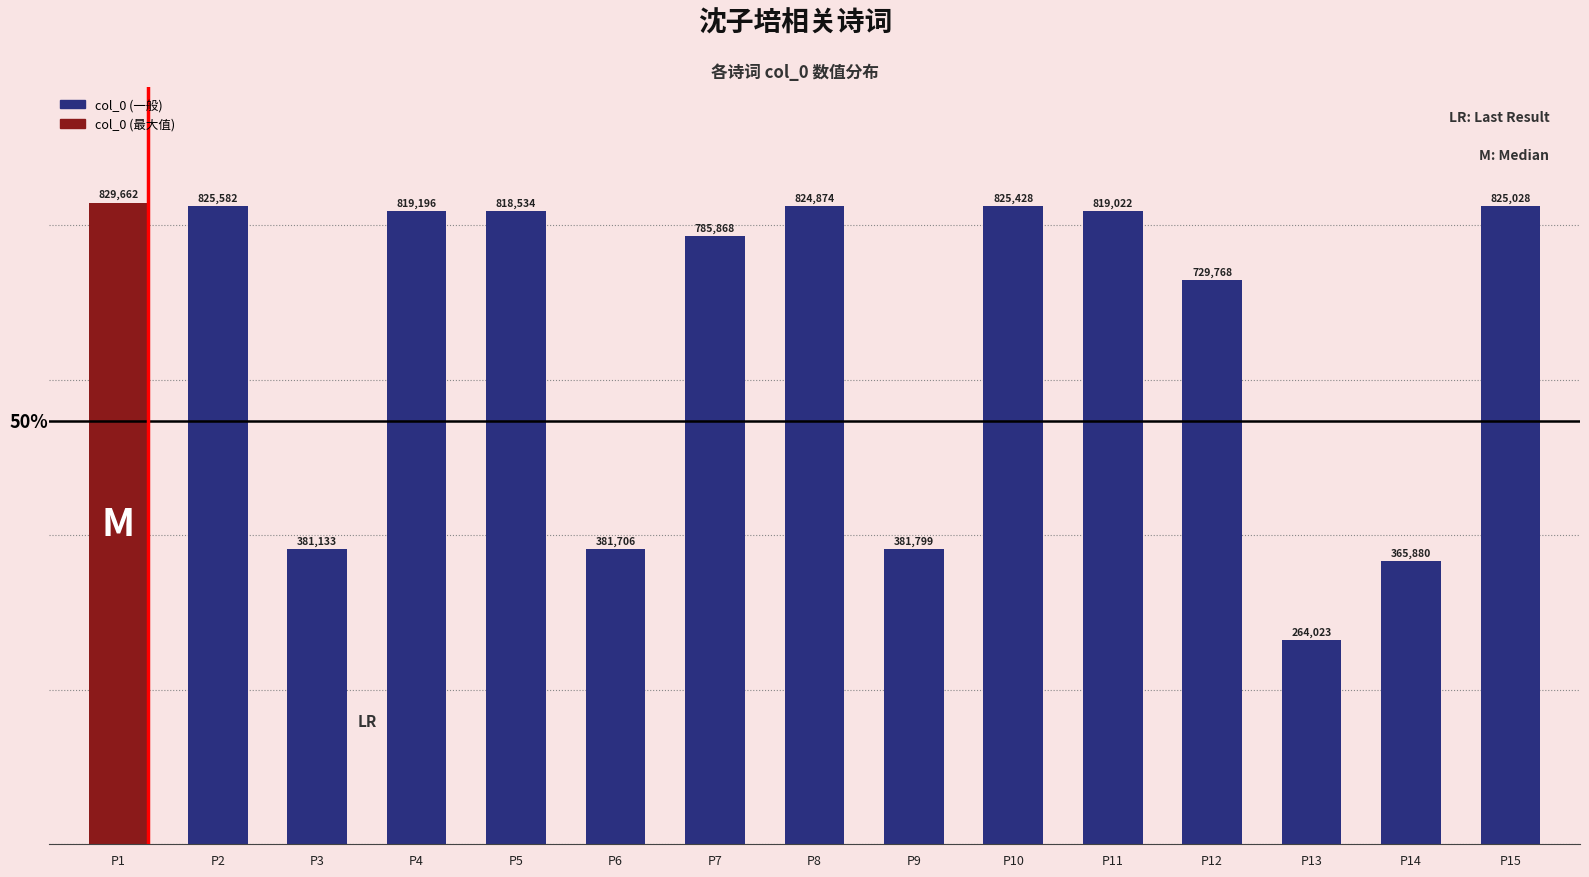

Where is the data nearest to the value 546842?

P9